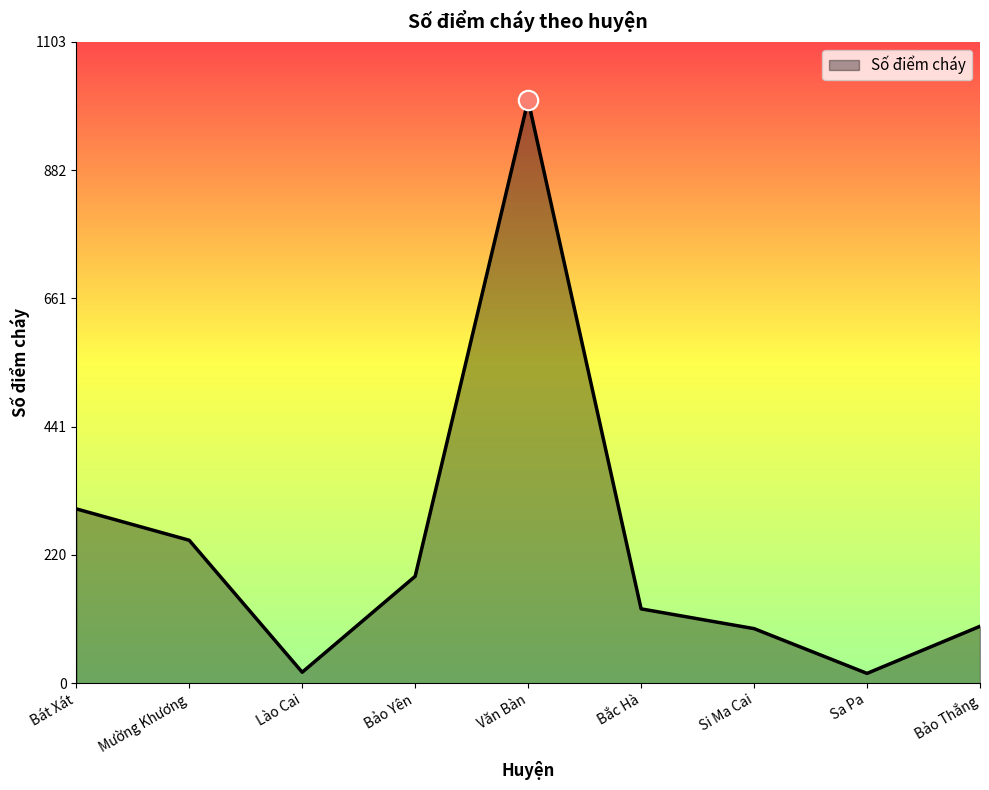

What is the sum of all values?

2089